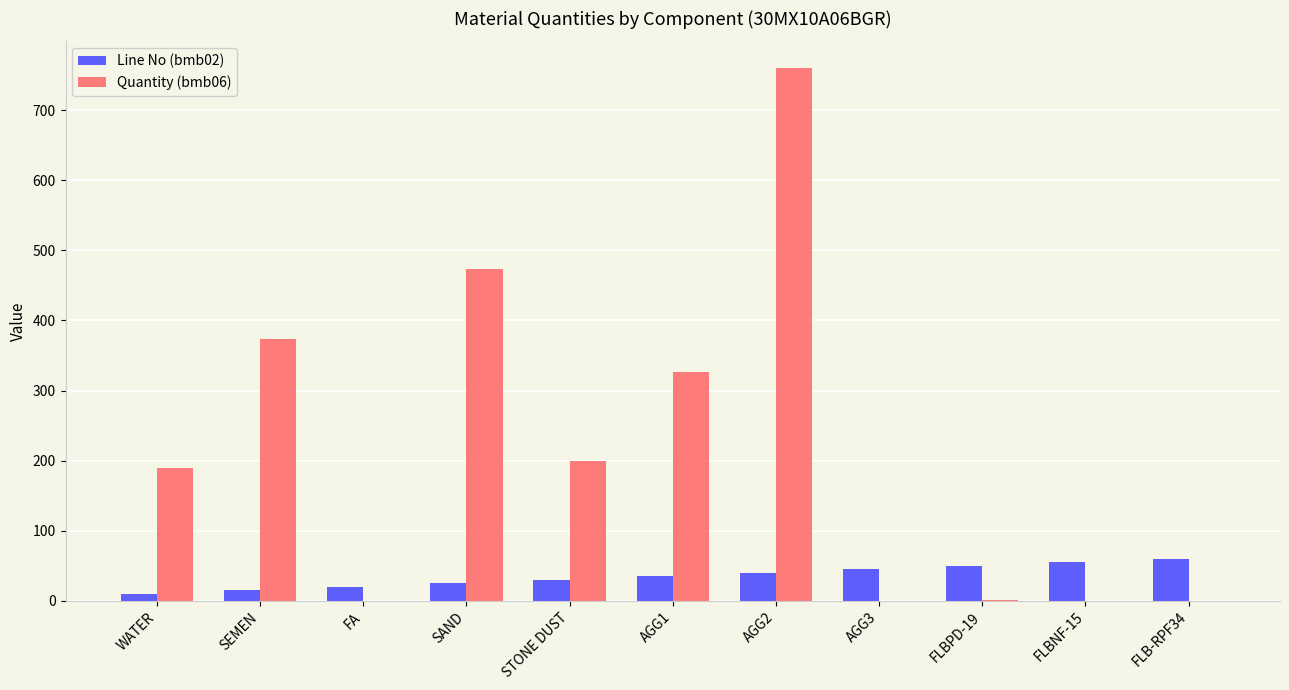

Which series has the largest range (max minus min)?

Quantity (bmb06)